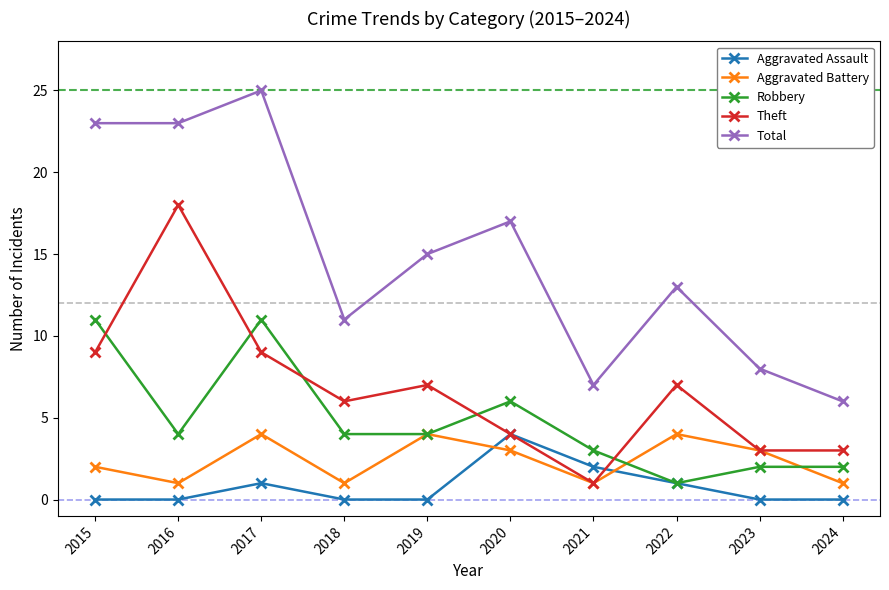

Reading right to left, what are all the values shown in this chart?

Aggravated Assault: 2024=0	2023=0	2022=1	2021=2	2020=4	2019=0	2018=0	2017=1	2016=0	2015=0
Aggravated Battery: 2024=1	2023=3	2022=4	2021=1	2020=3	2019=4	2018=1	2017=4	2016=1	2015=2
Robbery: 2024=2	2023=2	2022=1	2021=3	2020=6	2019=4	2018=4	2017=11	2016=4	2015=11
Theft: 2024=3	2023=3	2022=7	2021=1	2020=4	2019=7	2018=6	2017=9	2016=18	2015=9
Total: 2024=6	2023=8	2022=13	2021=7	2020=17	2019=15	2018=11	2017=25	2016=23	2015=23